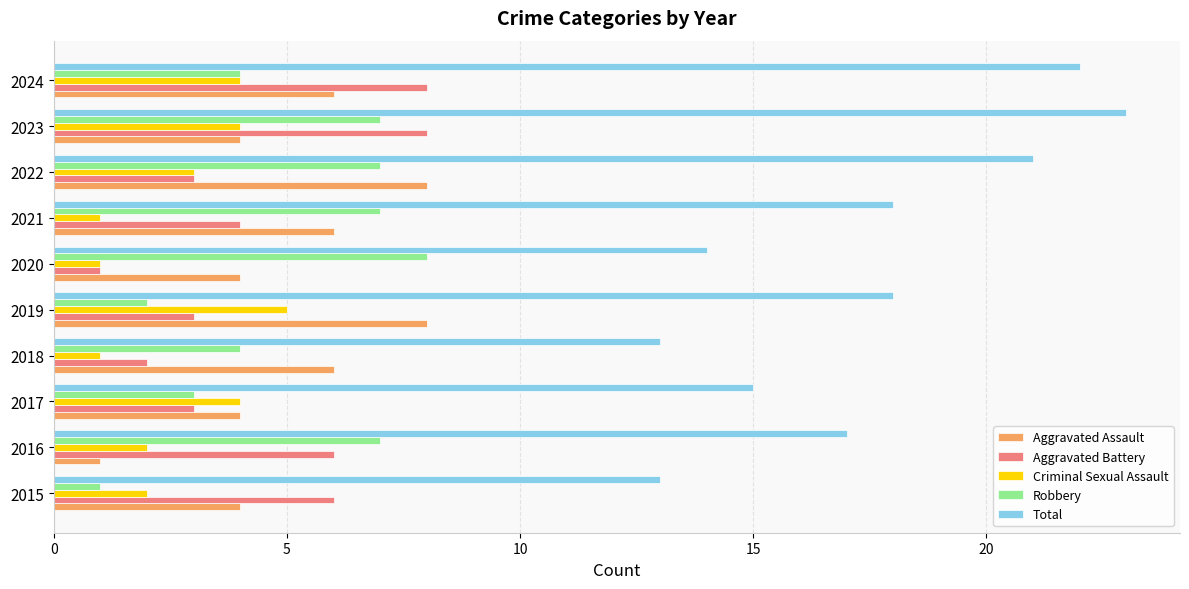

True or false: Aggravated Assault has a value of 4 at 2023.

True